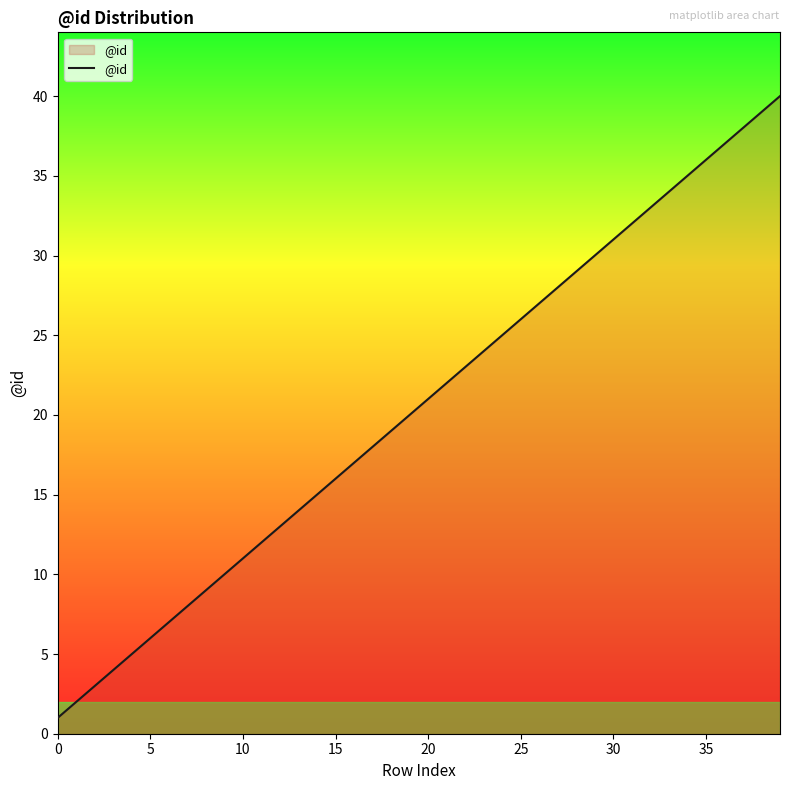

What is the difference between the maximum and minimum values?

39